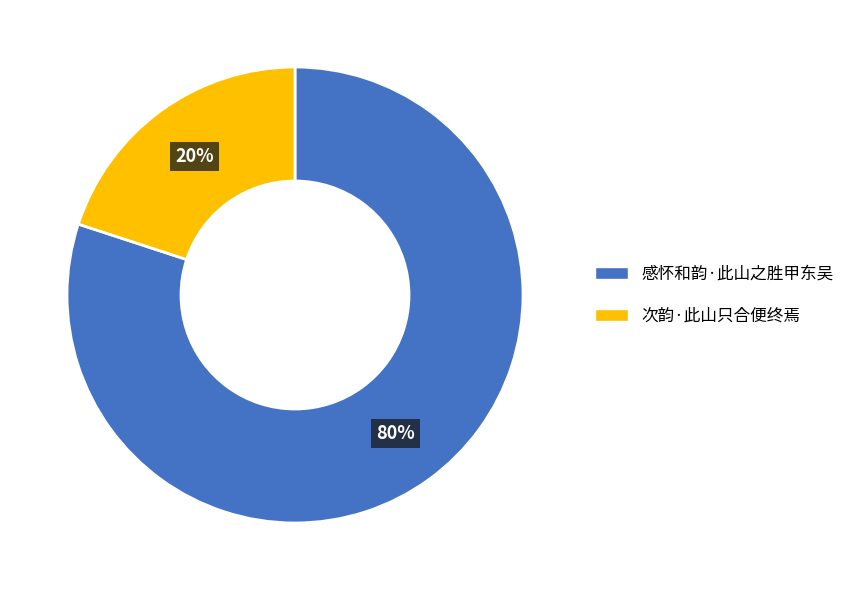

Do 次韵·此山只合便终焉 and 感怀和韵·此山之胜甲东吴 together represent more than half of the pie?

Yes